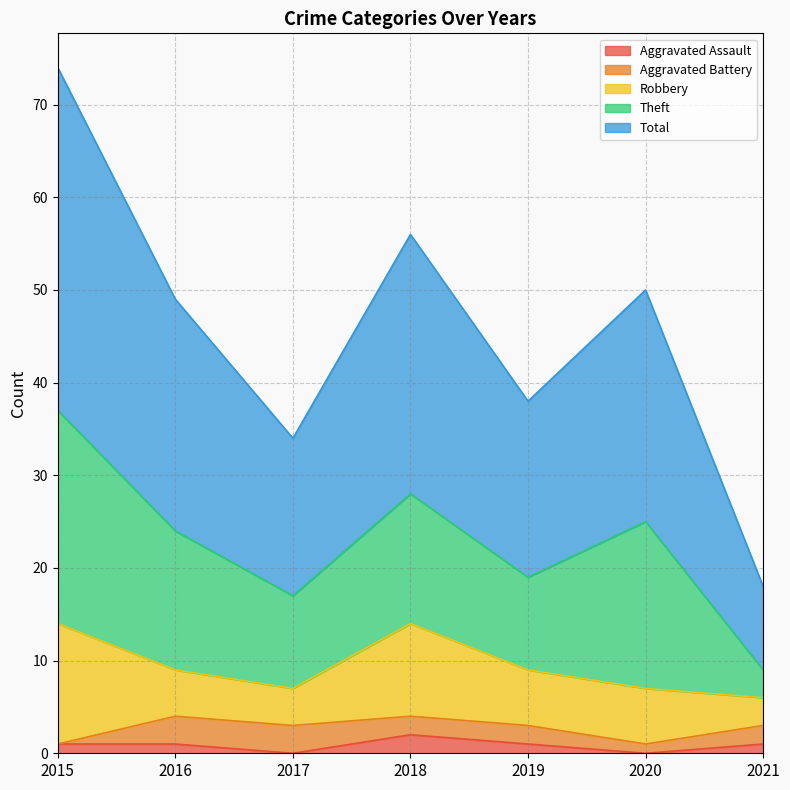

What value does the Robbery series have at 2019?

6